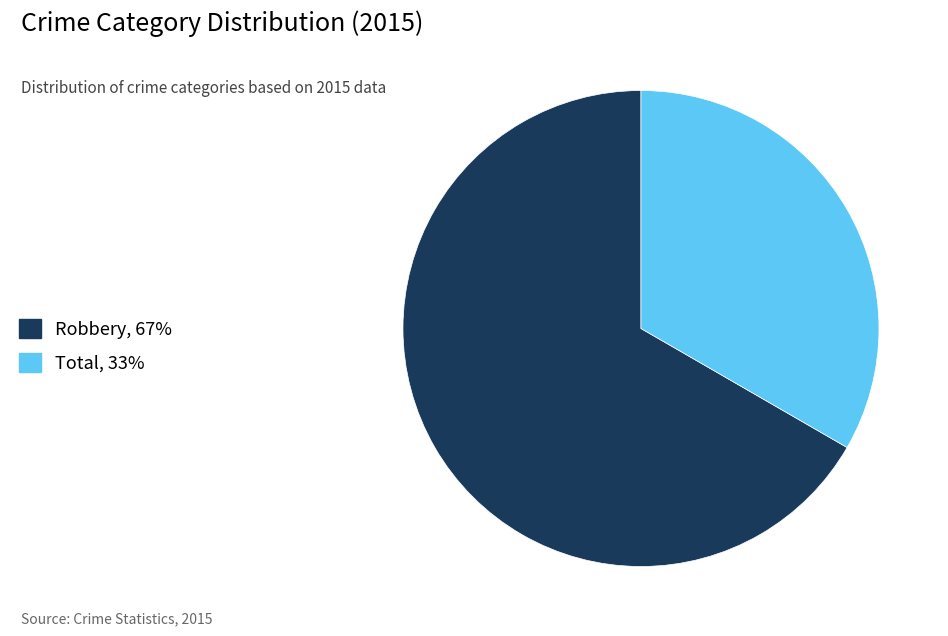

How many slices are in this pie chart?

2